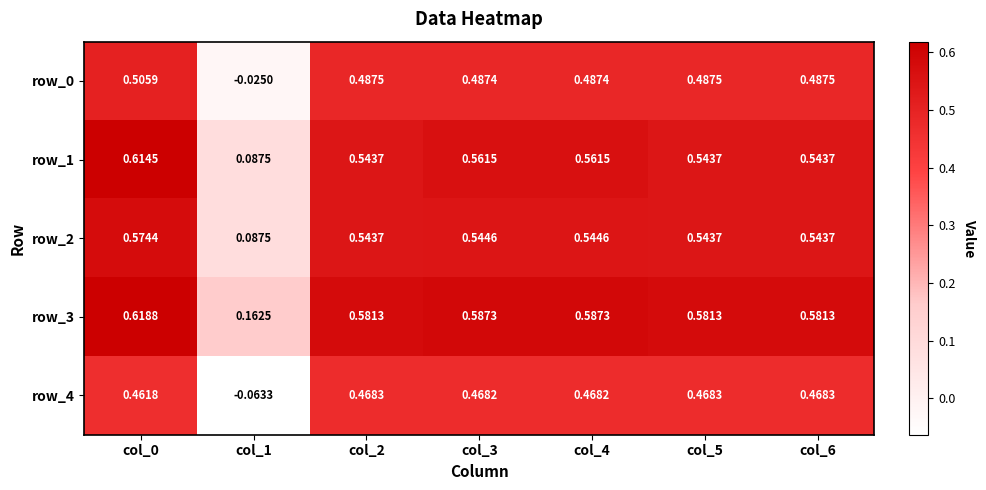

Is the value of row_0 at col_3 greater than the value of row_4 at col_5?

Yes